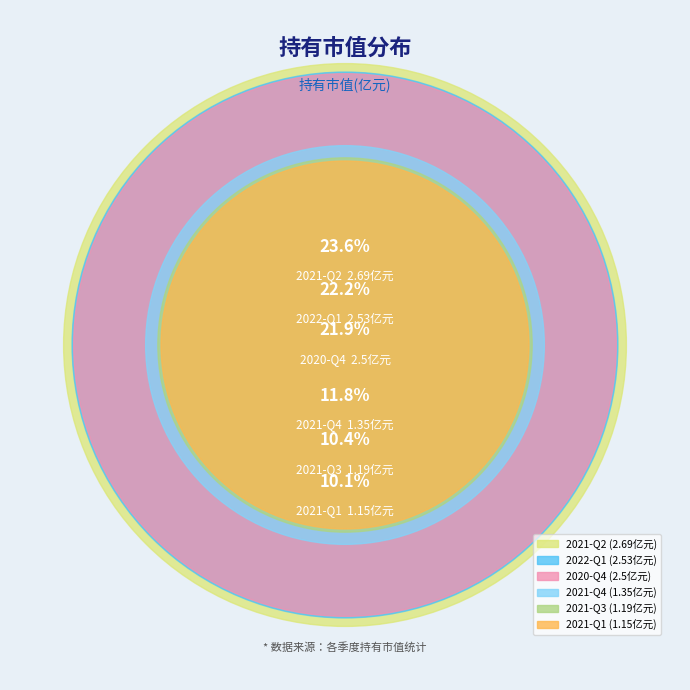

What is the ratio of the value at 2021-Q2 to the value at 2020-Q4?

1.1